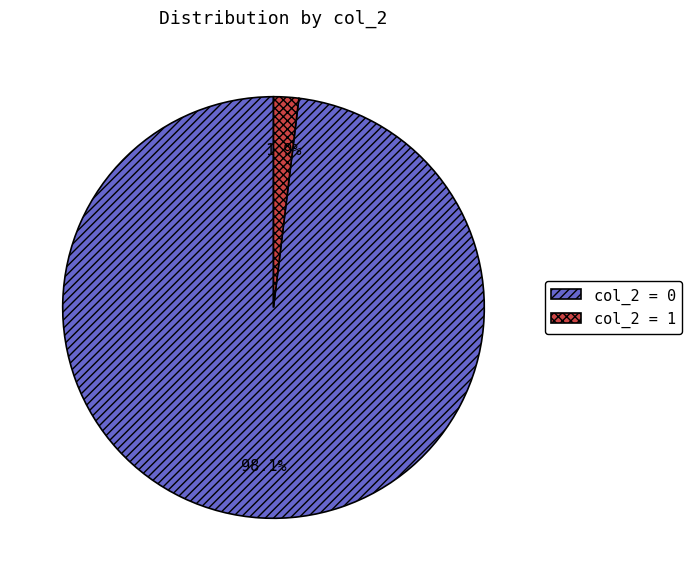

What is the smallest slice in the pie chart?

col_2 = 1